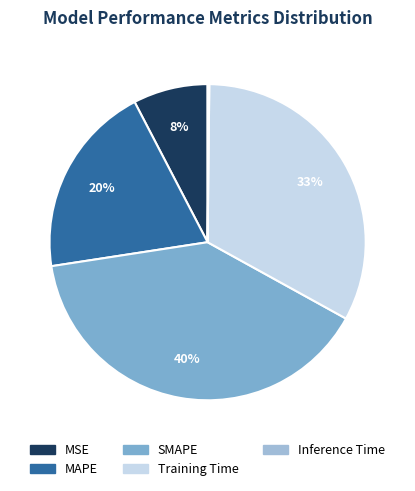

Which slice is the largest?

SMAPE